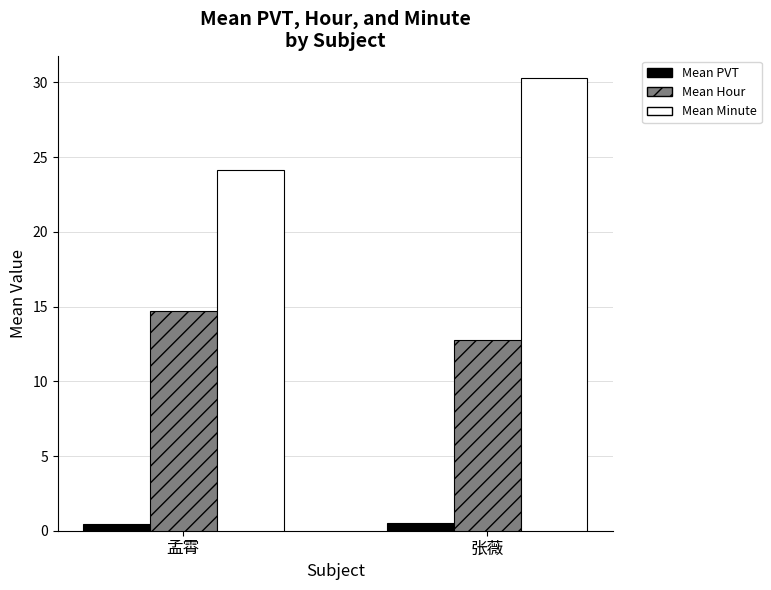

Rank the series by their maximum value, from lowest to highest.

Mean PVT, Mean Hour, Mean Minute